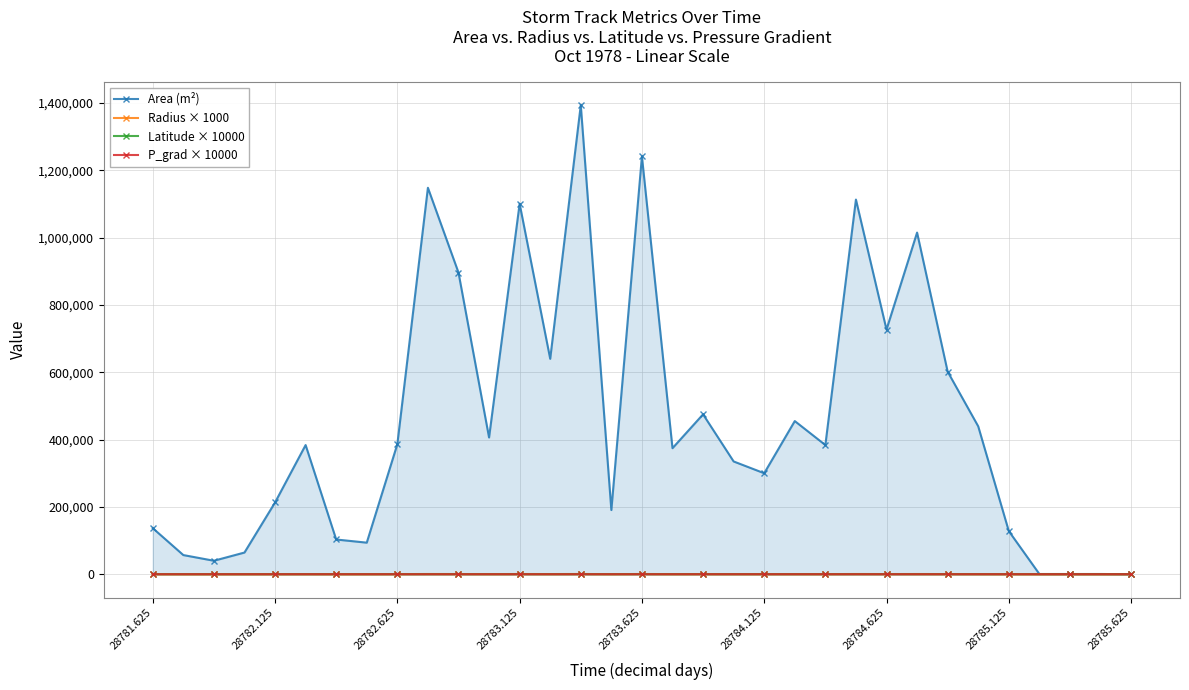

What is the greatest value displayed?

1393750.0